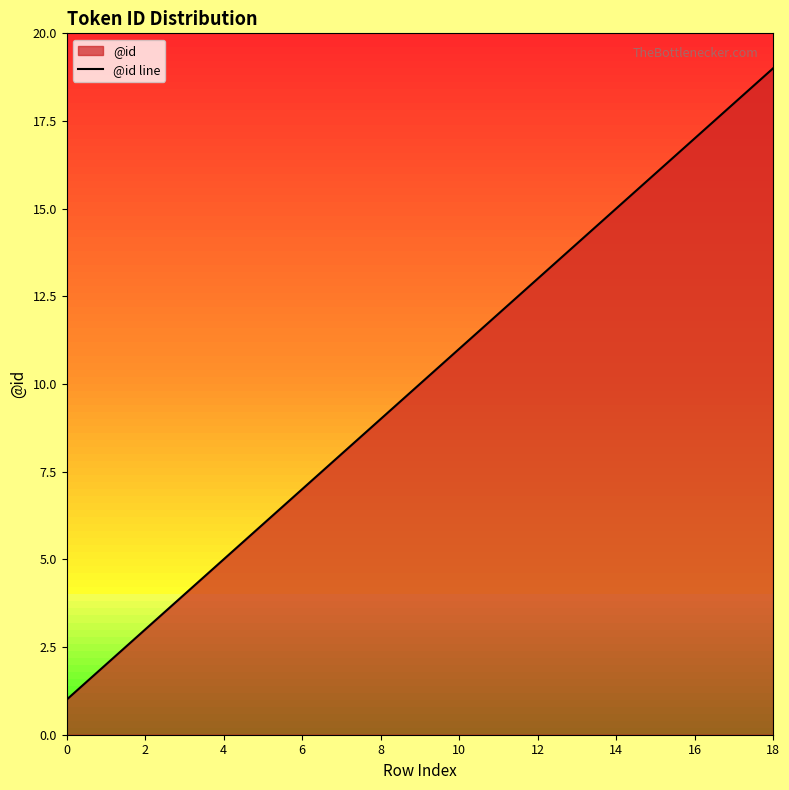

What is the change in value from 2 to 6?

+4